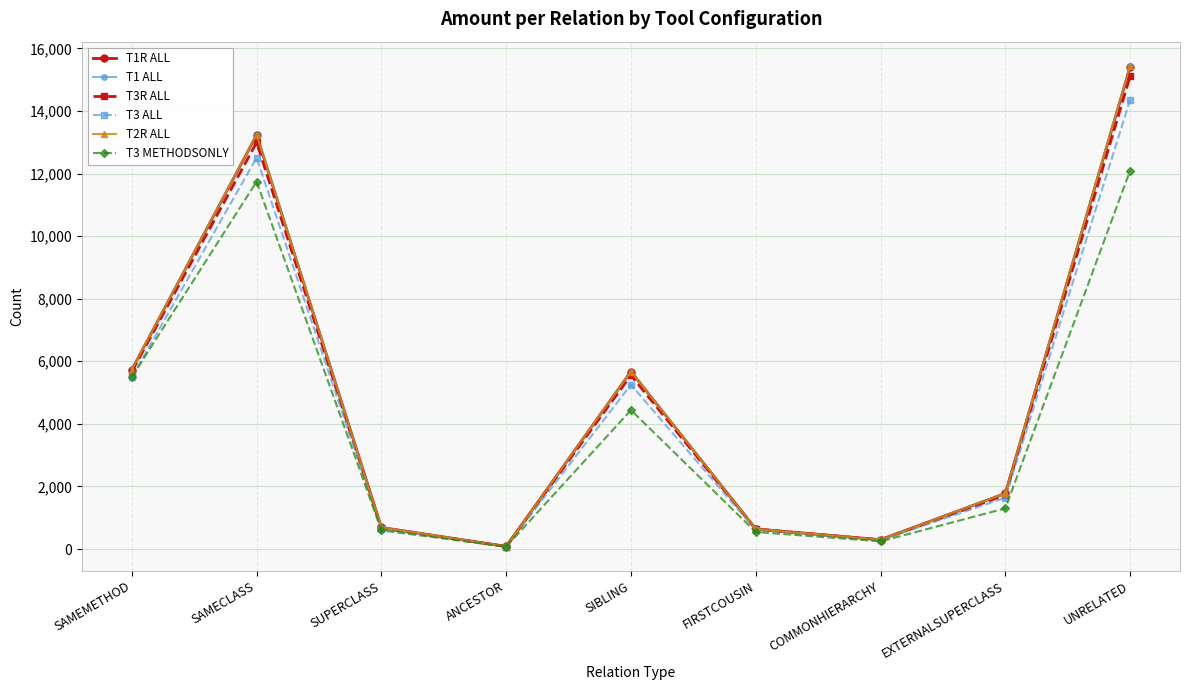

In T1R ALL, how many points are lower than both neighbors (excluding endpoints)?

2